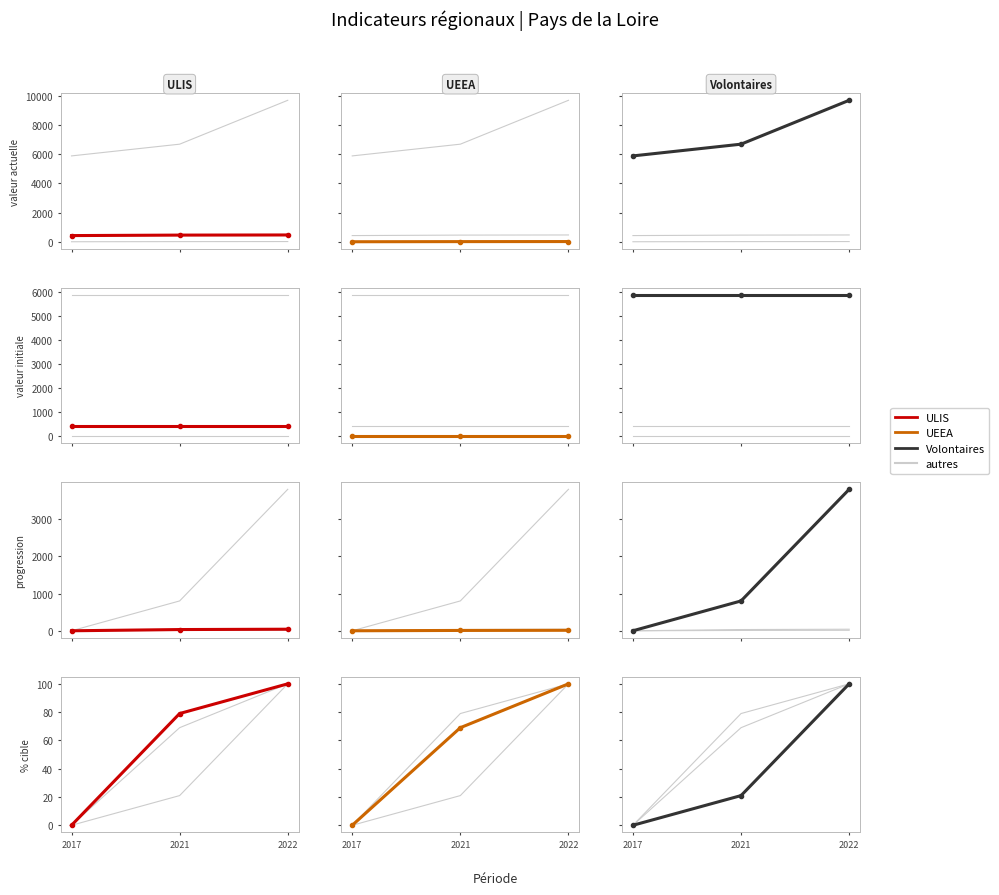

What is the difference between the ULIS values at 2021 and 2022?

21